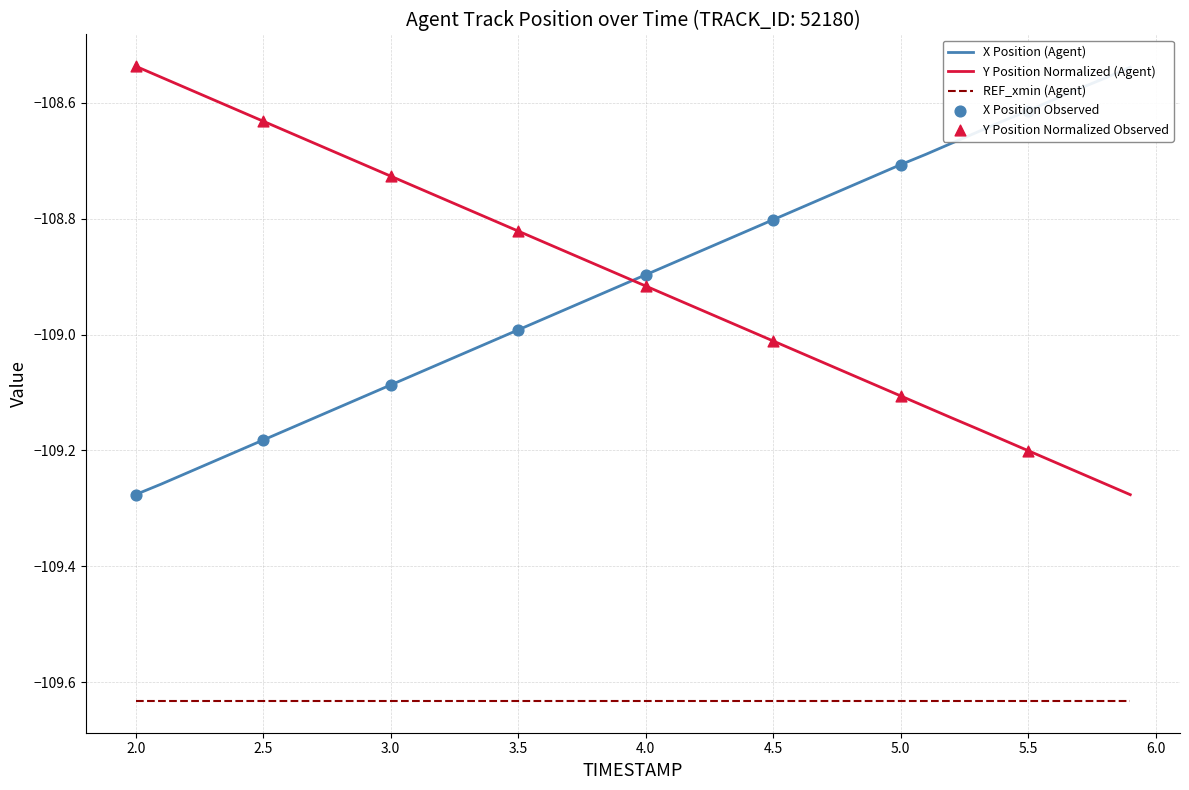

Which series has the largest total across all categories?

X